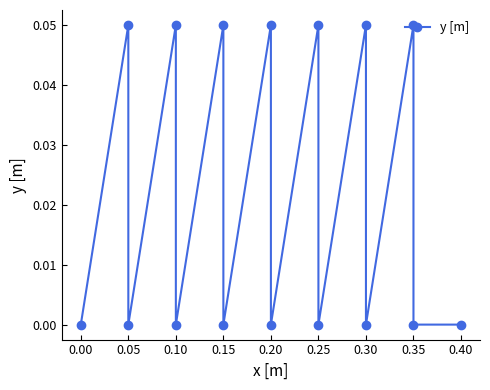

How many data points are above 0?

7